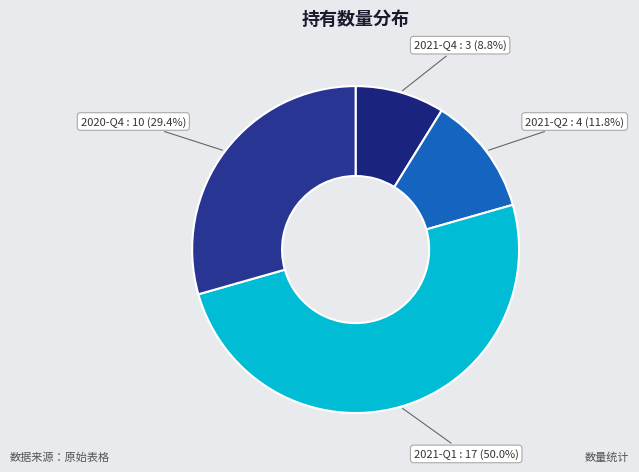

Is it true that 2021-Q4 is 9% of the pie?

True